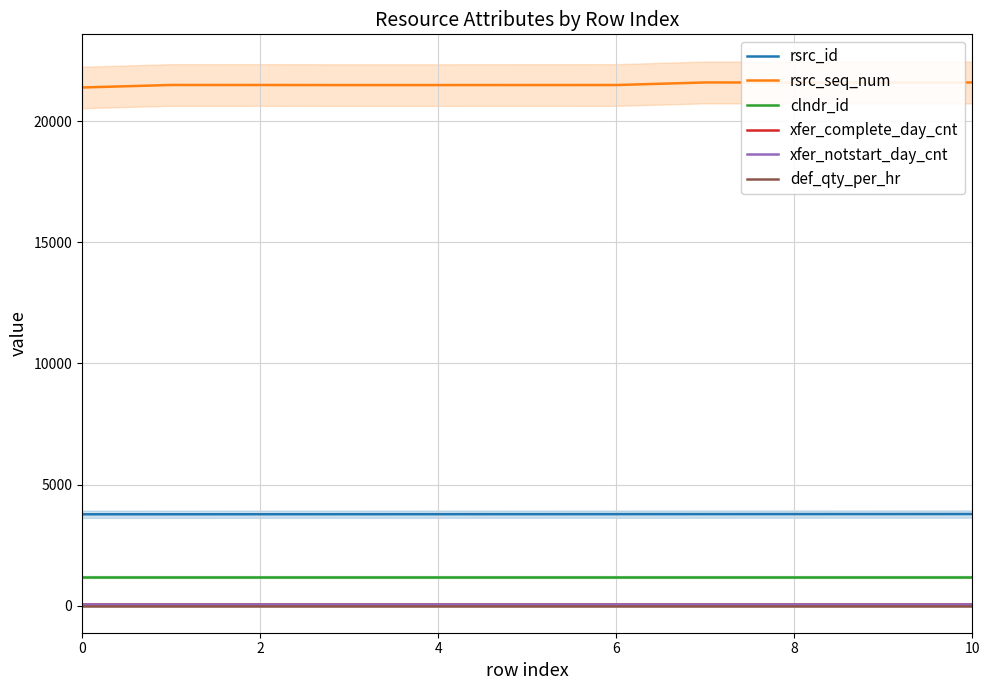

What is the value of the def_qty_per_hr point at the 11th from the left?

1